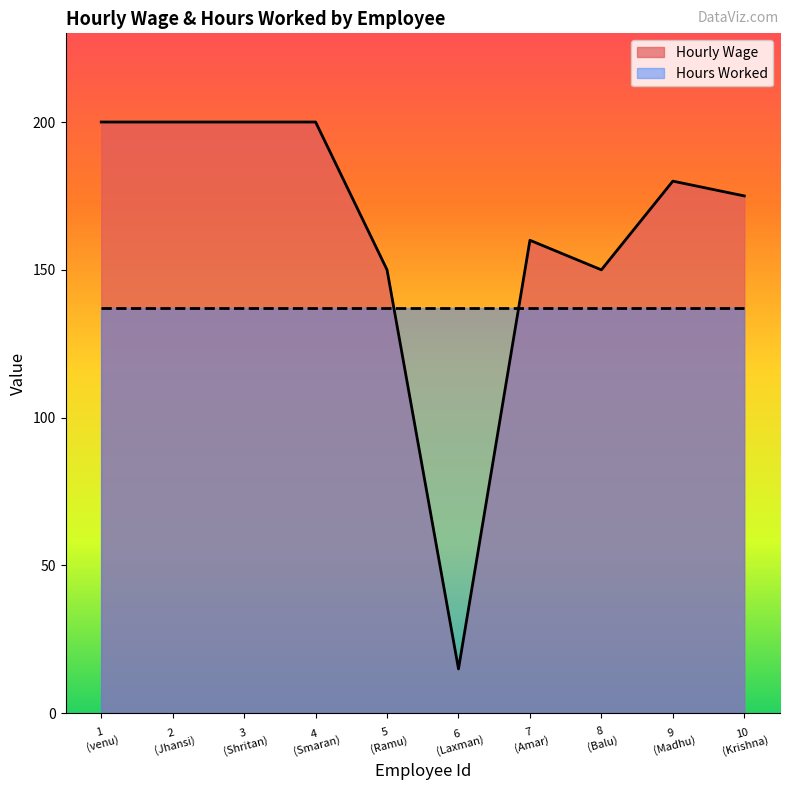

Count the number of values greater than 180.

4